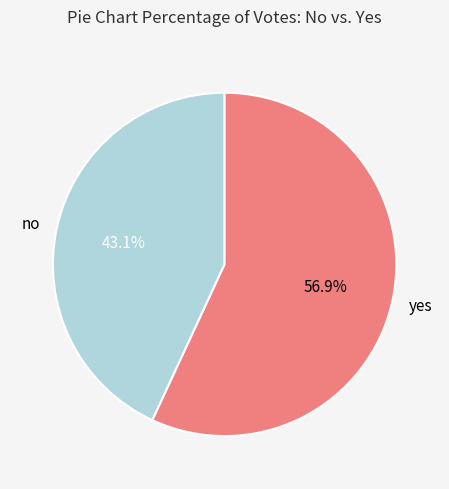

Which has a higher value, no or yes?

yes